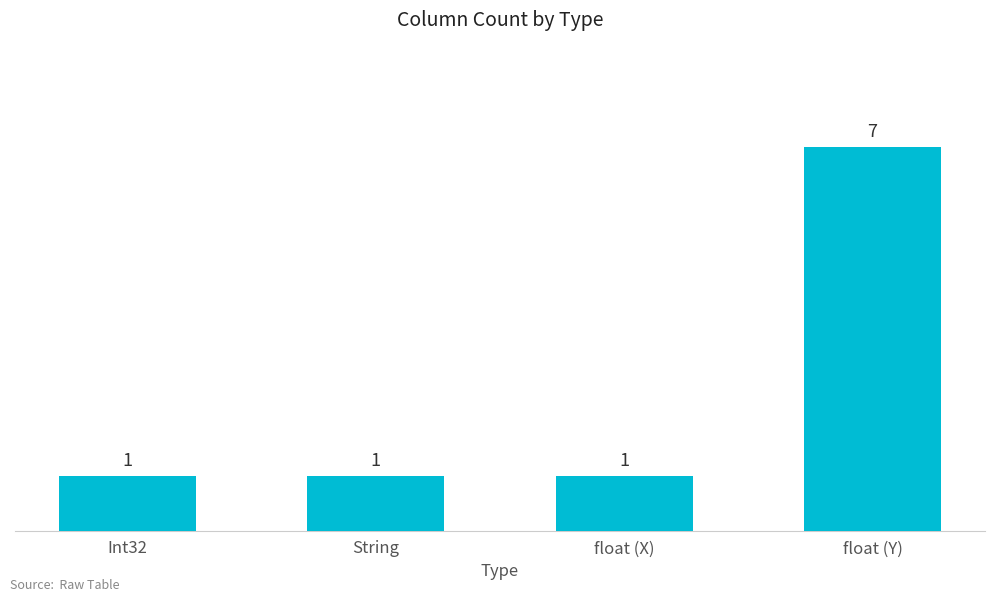

What position from the right is float (Y)?

1